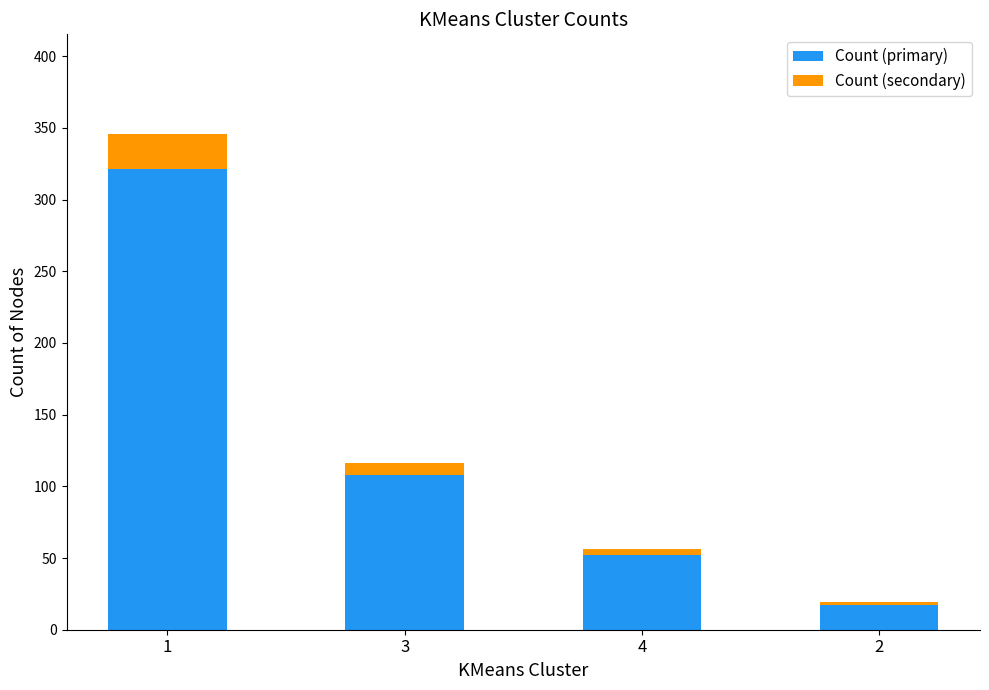

The value of Count (primary) at 2 is 17. True or false?

True